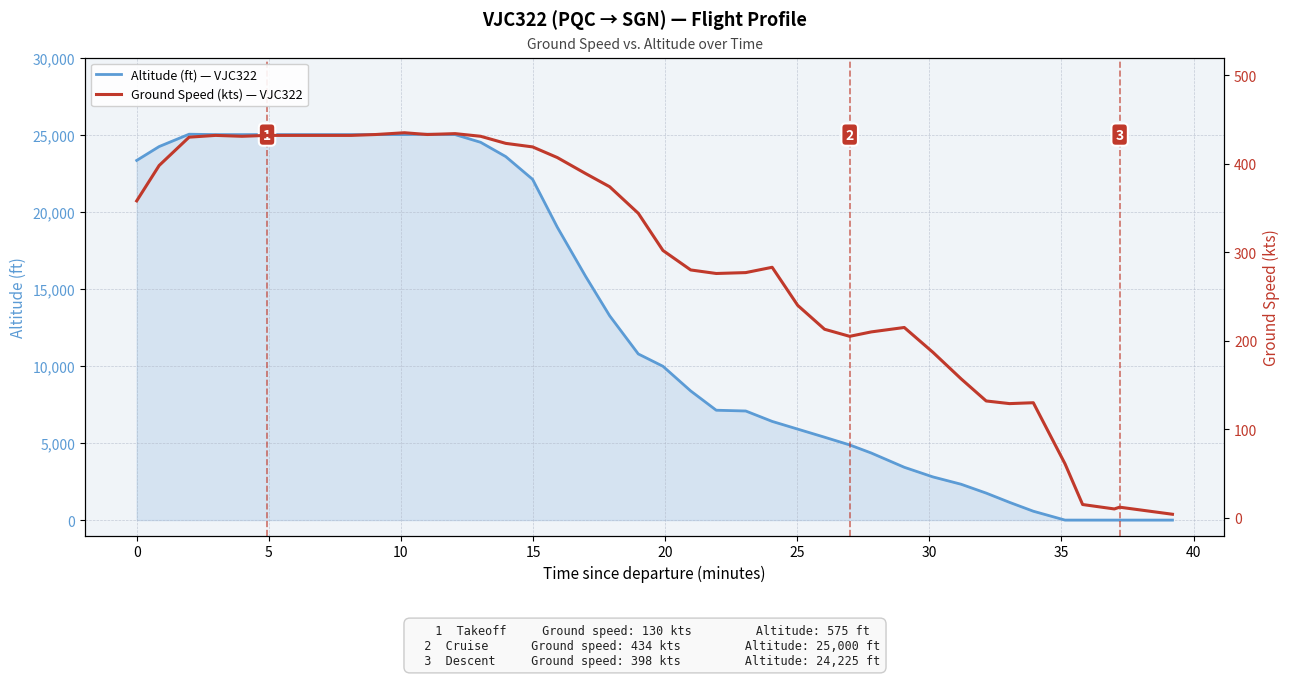

What is the difference between the maximum and minimum values in the Ground Speed (kts) — VJC322 series?

431